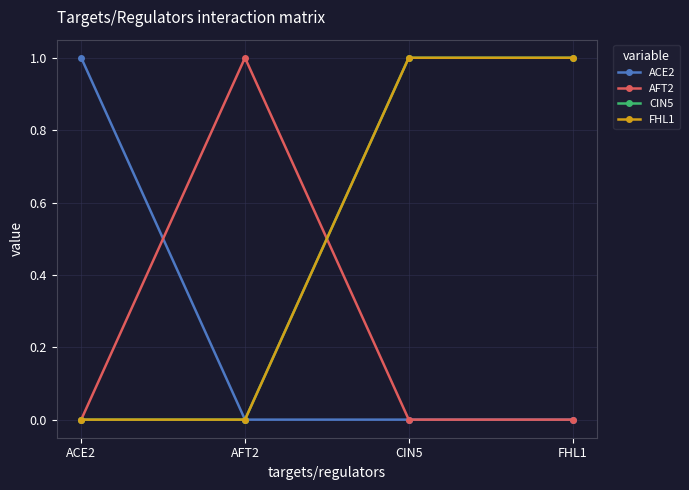

Is this an area chart (filled region under the line)?

No